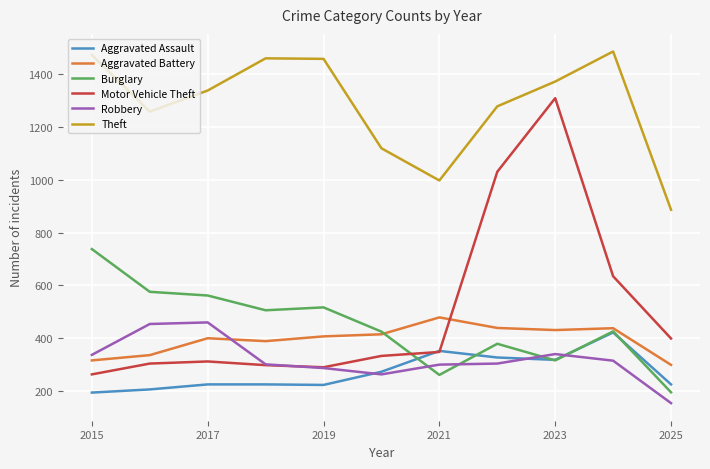

How many categories are shown in the chart?

11